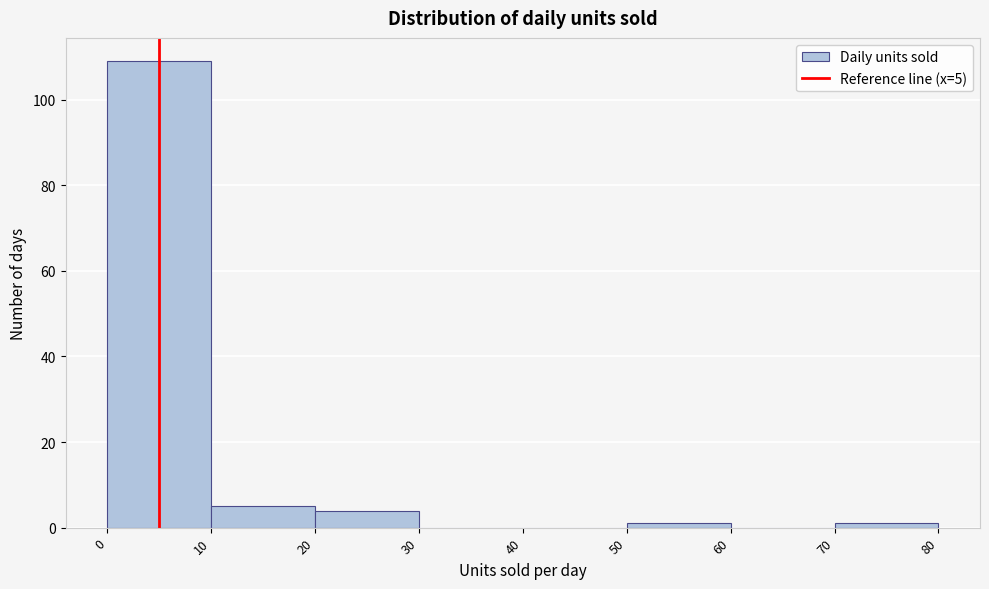

Over which range of the x-axis is the bar tallest?

0 to 10